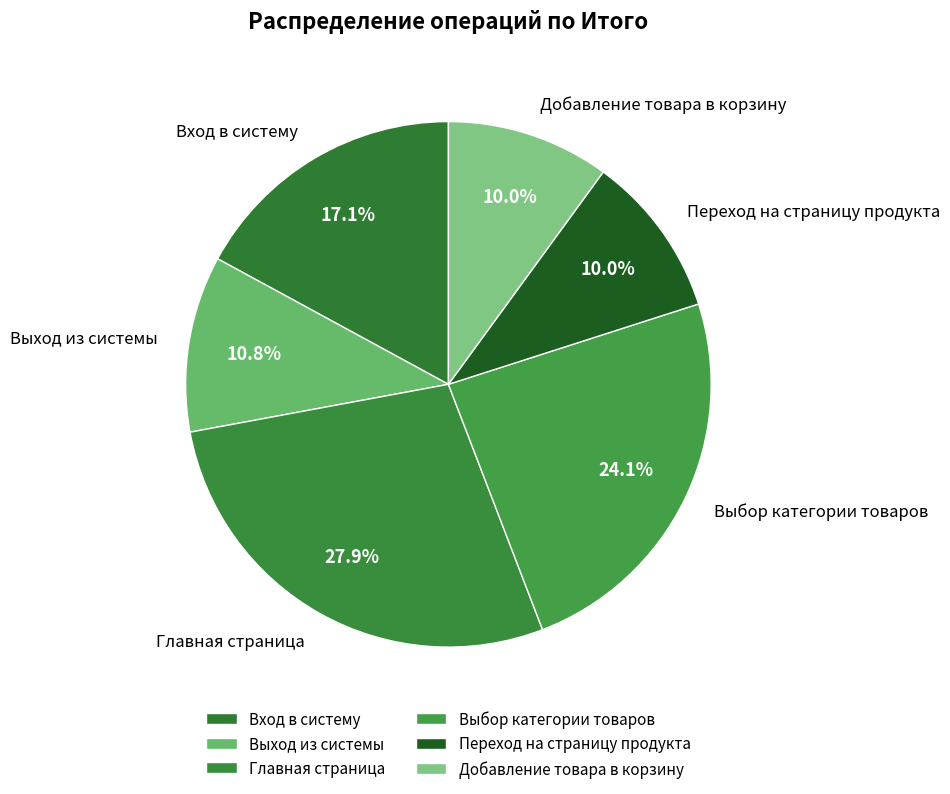

Which category has the biggest portion of the pie?

Главная страница